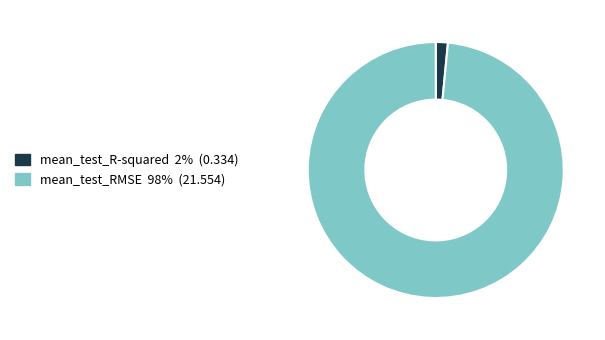

Which category has the smallest portion of the pie?

mean_test_R-squared